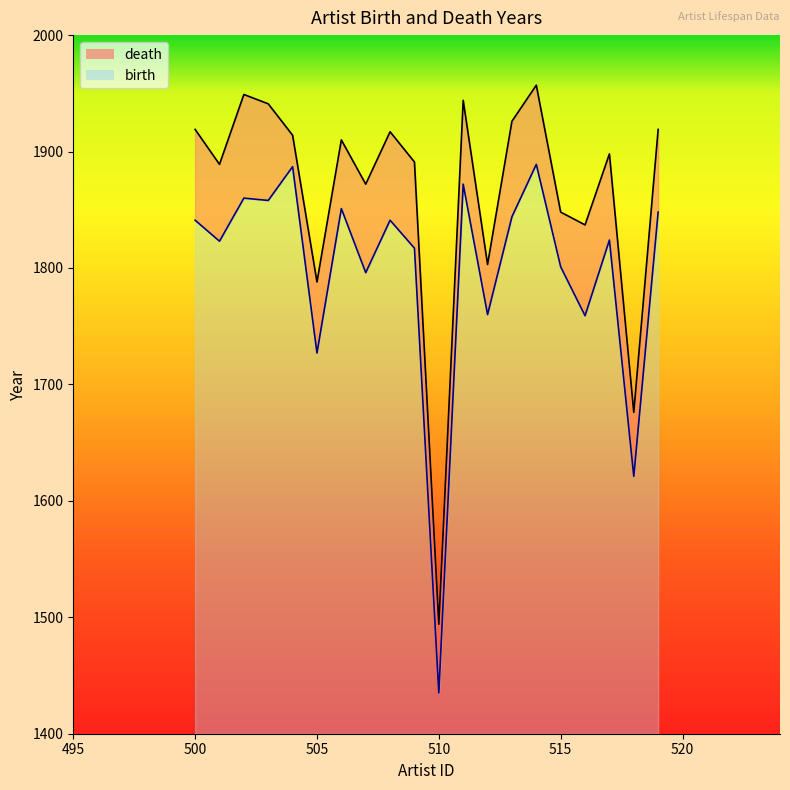

What is the sum of all birth values?

35954